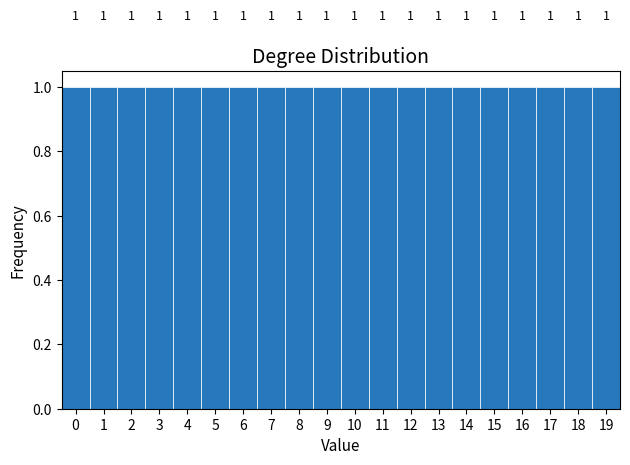

Reading left to right, transcribe this chart: for each bar, give the range it covers on the x-axis and its height.

-0.5 to 0.5: 1
0.5 to 1.5: 1
1.5 to 2.5: 1
2.5 to 3.5: 1
3.5 to 4.5: 1
4.5 to 5.5: 1
5.5 to 6.5: 1
6.5 to 7.5: 1
7.5 to 8.5: 1
8.5 to 9.5: 1
9.5 to 10.5: 1
10.5 to 11.5: 1
11.5 to 12.5: 1
12.5 to 13.5: 1
13.5 to 14.5: 1
14.5 to 15.5: 1
15.5 to 16.5: 1
16.5 to 17.5: 1
17.5 to 18.5: 1
18.5 to 19.5: 1